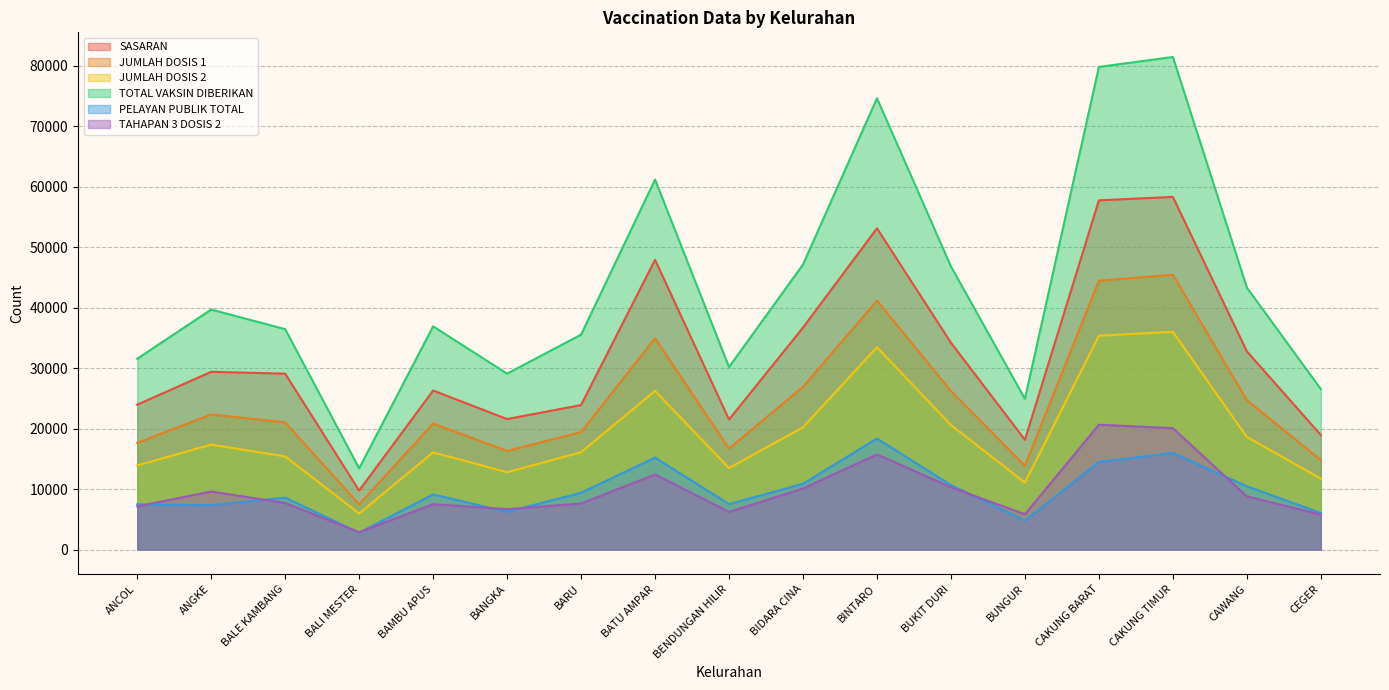

Which series has the largest range (max minus min)?

TOTAL VAKSIN DIBERIKAN